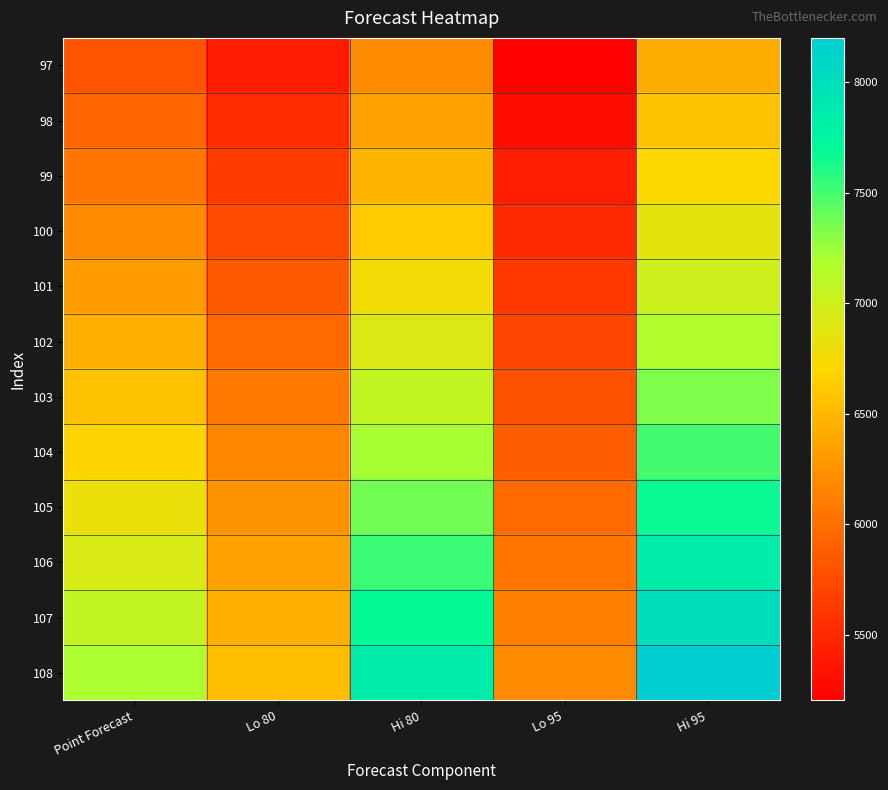

Which has a higher value, Hi 80 or Lo 95?

Hi 80